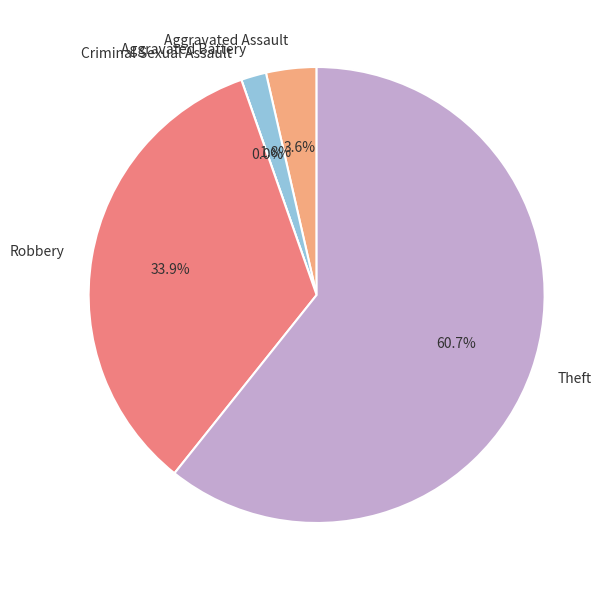

What is the ratio of the value at Theft to the value at Robbery?

1.8